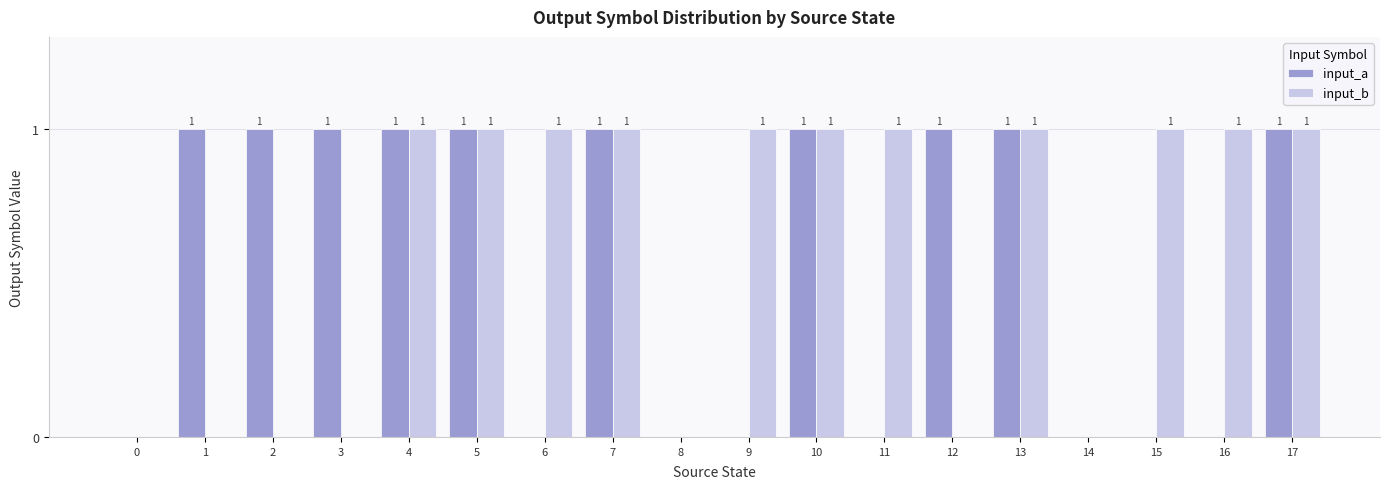

Which series has the largest total across all categories?

input_b